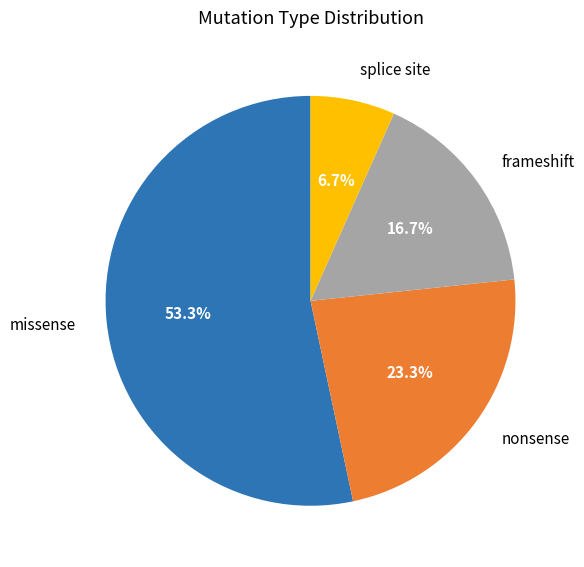

Which category has the biggest portion of the pie?

missense